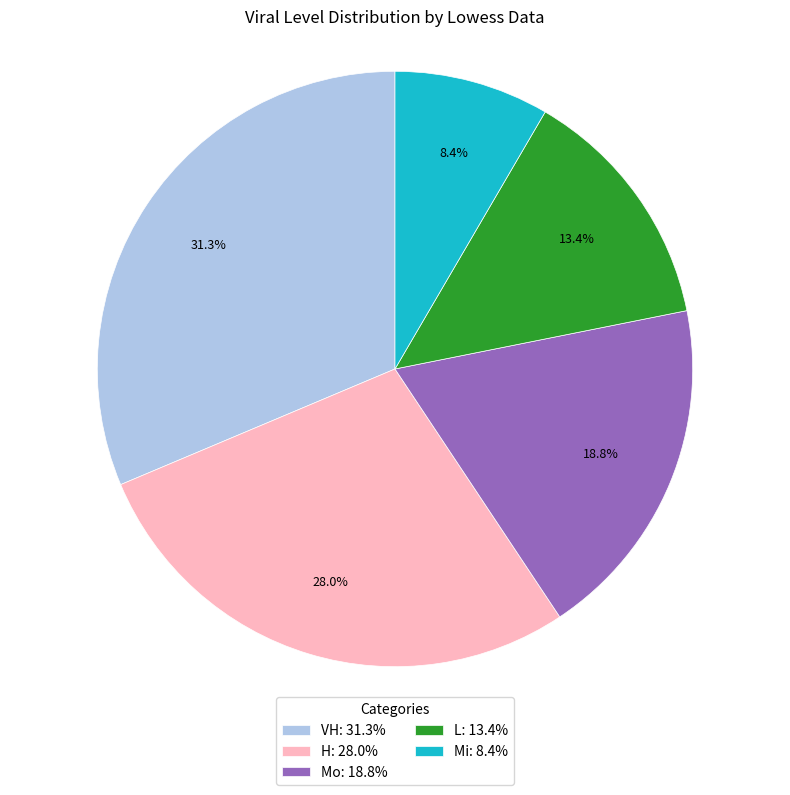

How many segments does this pie chart have?

5